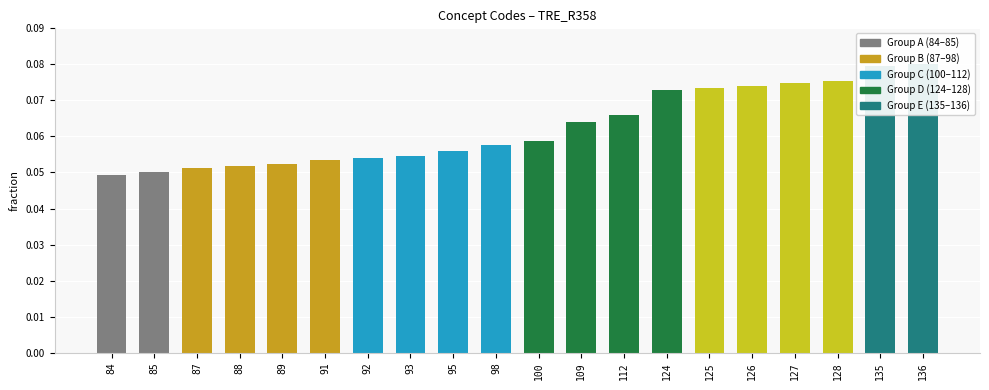

Which has a higher value, 109 or 98?

109